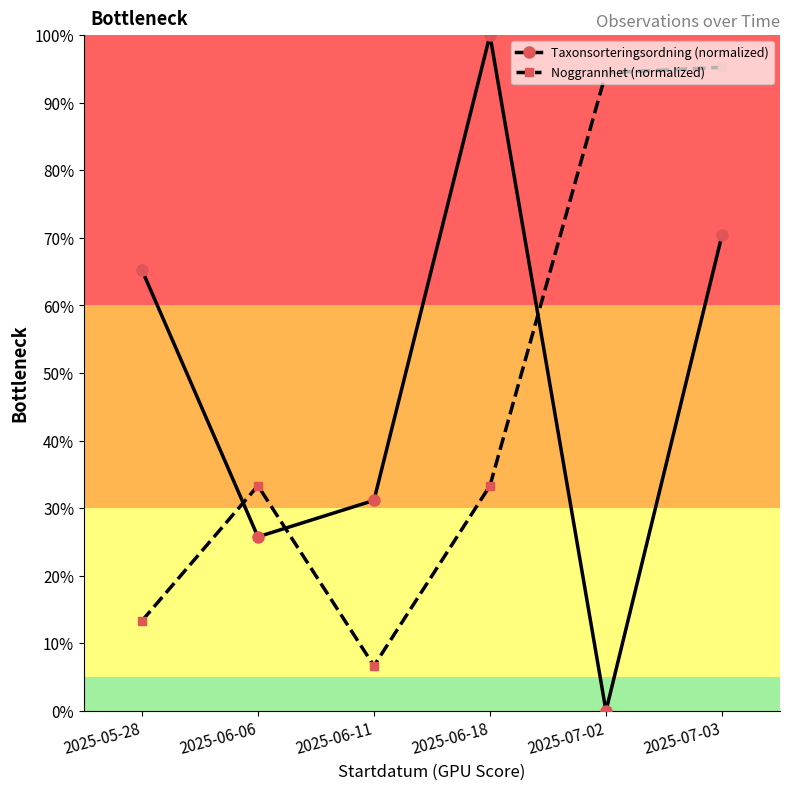

Does the chart display data point markers on the line(s)?

Yes